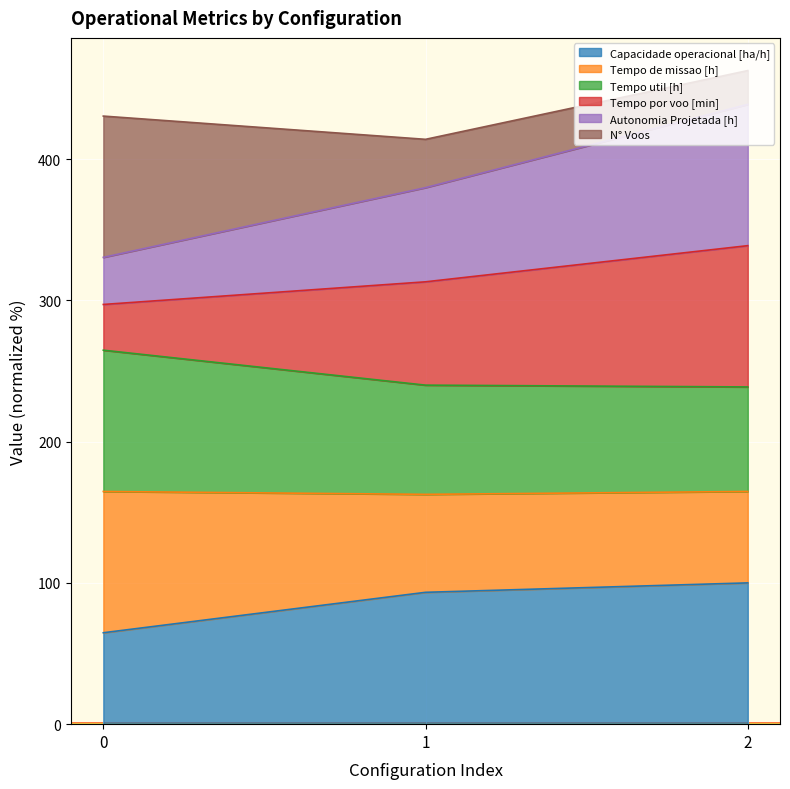

What are all the series names shown in the legend?

Capacidade operacional [ha/h], Tempo de missao [h], Tempo util [h], Tempo por voo [min], Autonomia Projetada [h], N° Voos